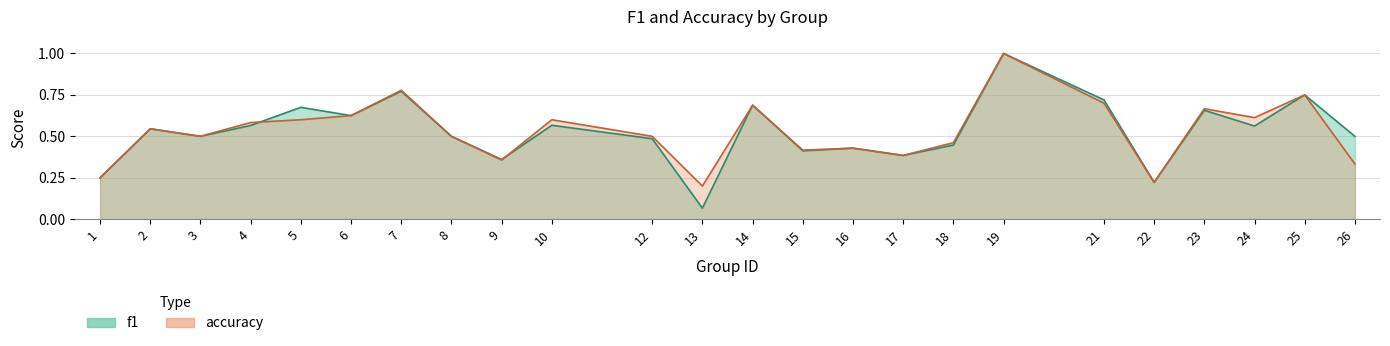

List the labels in order of accuracy value, smallest first.

13, 22, 1, 26, 9, 17, 15, 16, 18, 3, 8, 12, 2, 4, 5, 10, 24, 6, 23, 14, 21, 25, 7, 19